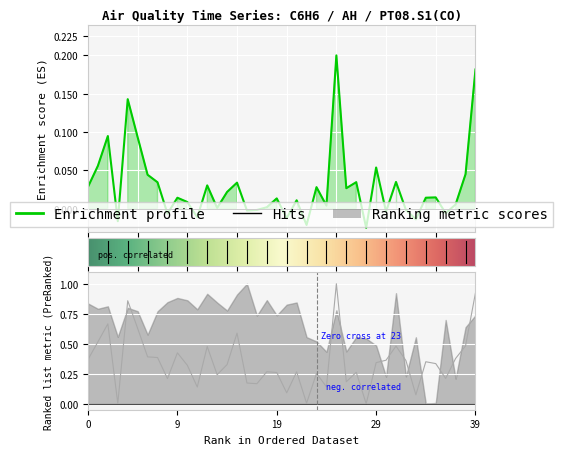

How many negative values does the C6H6(GT) series have?

12